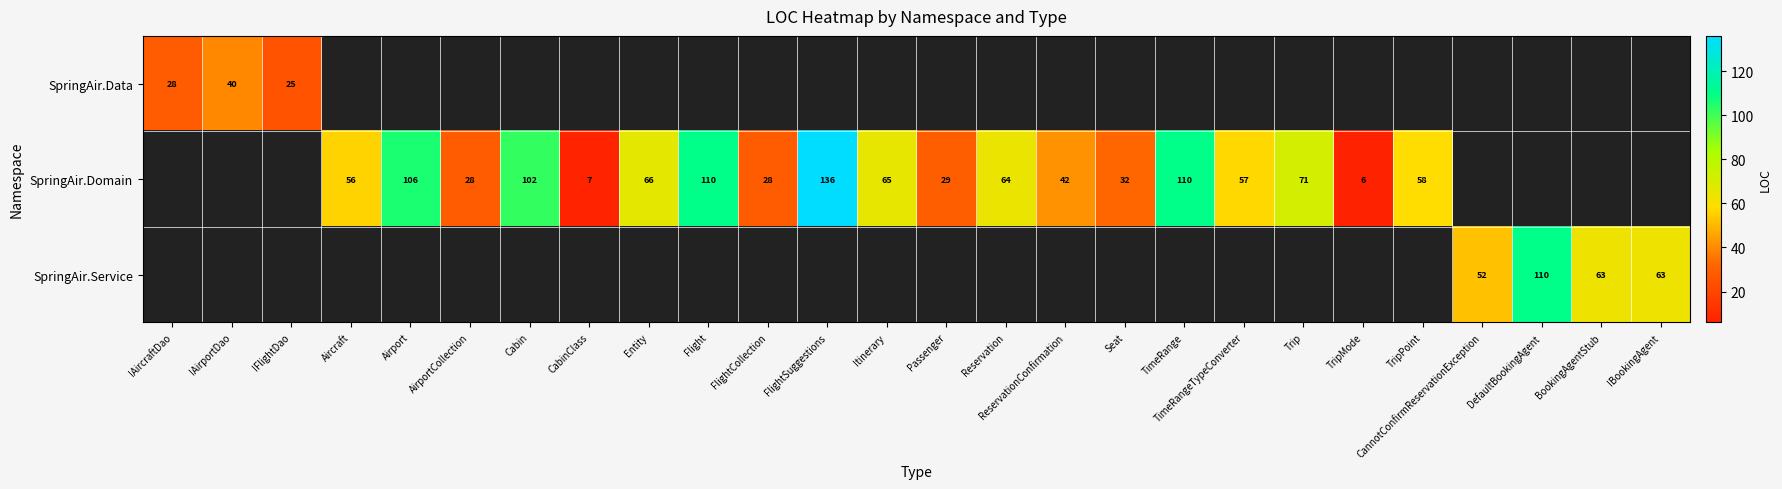

The value of SpringAir.Domain at Aircraft is 56. True or false?

True